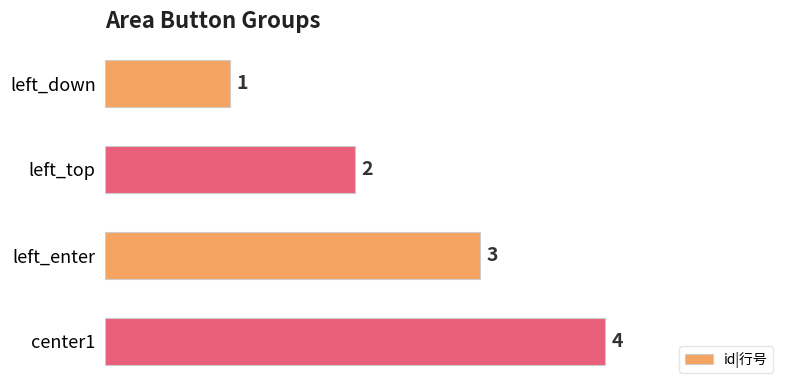

What is the change in value from left_top to center1?

+2